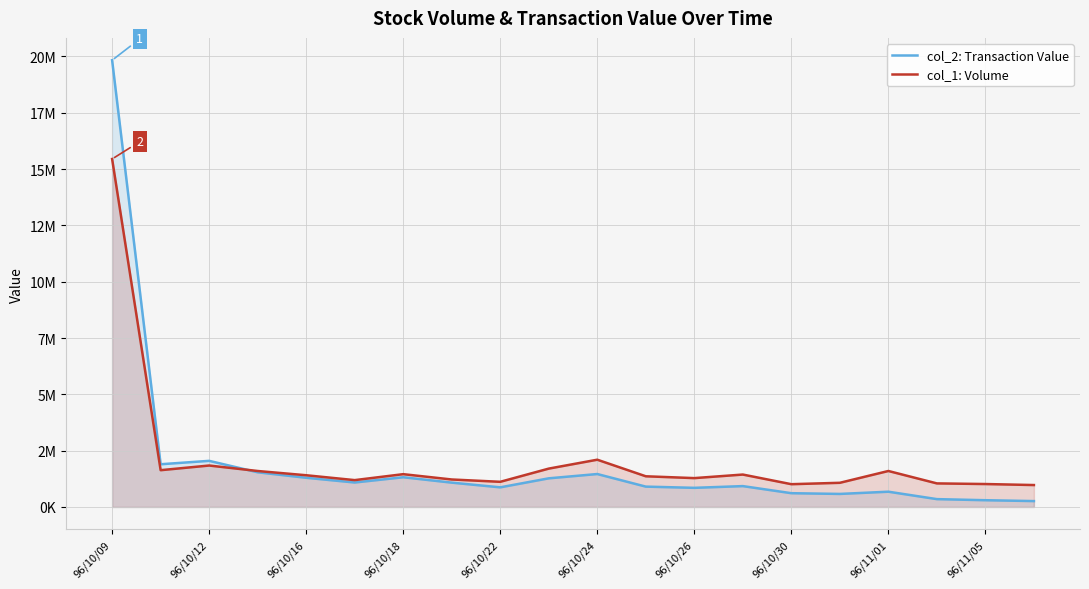

What is the total value across all series at 96/11/01?

2276640